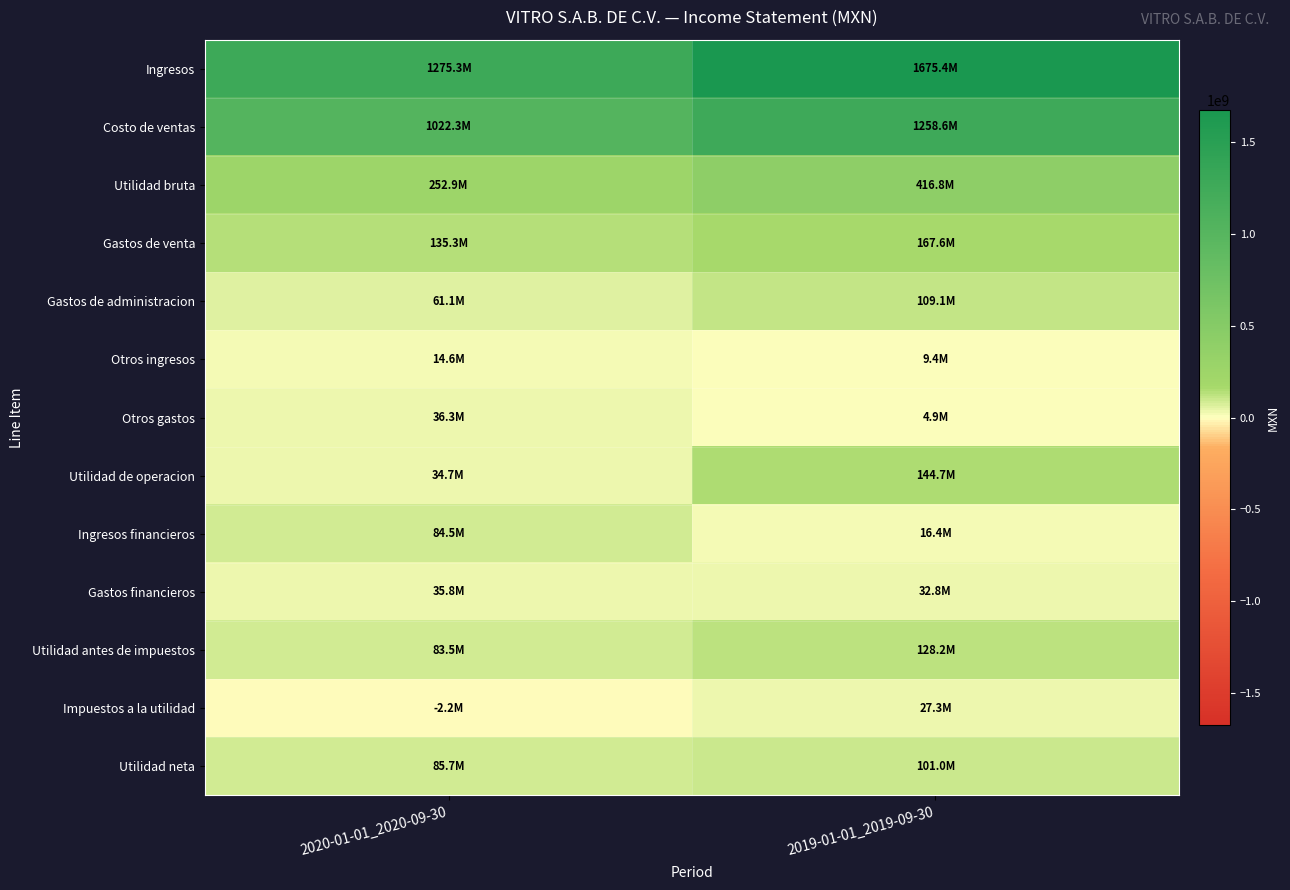

At which category is the sum across all series the highest?

2019-01-01_2019-09-30